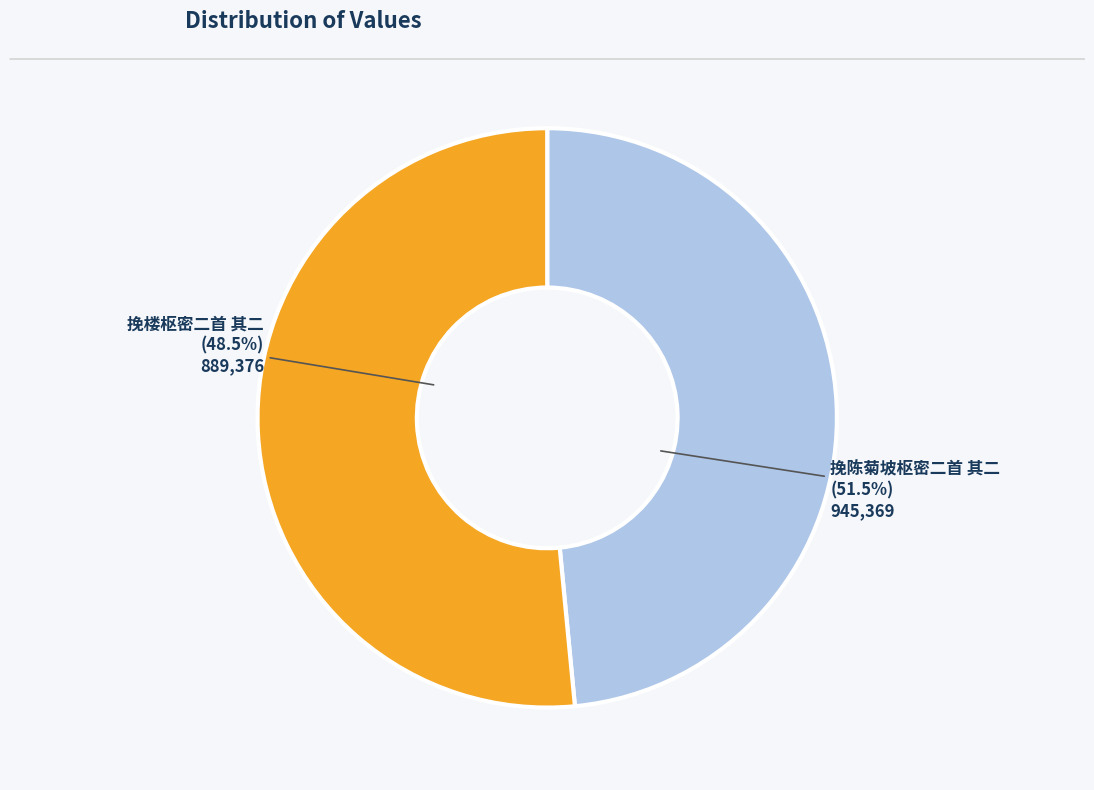

Is the sum of 挽陈菊坡枢密二首 其二 and 挽楼枢密二首 其二 greater than half?

Yes